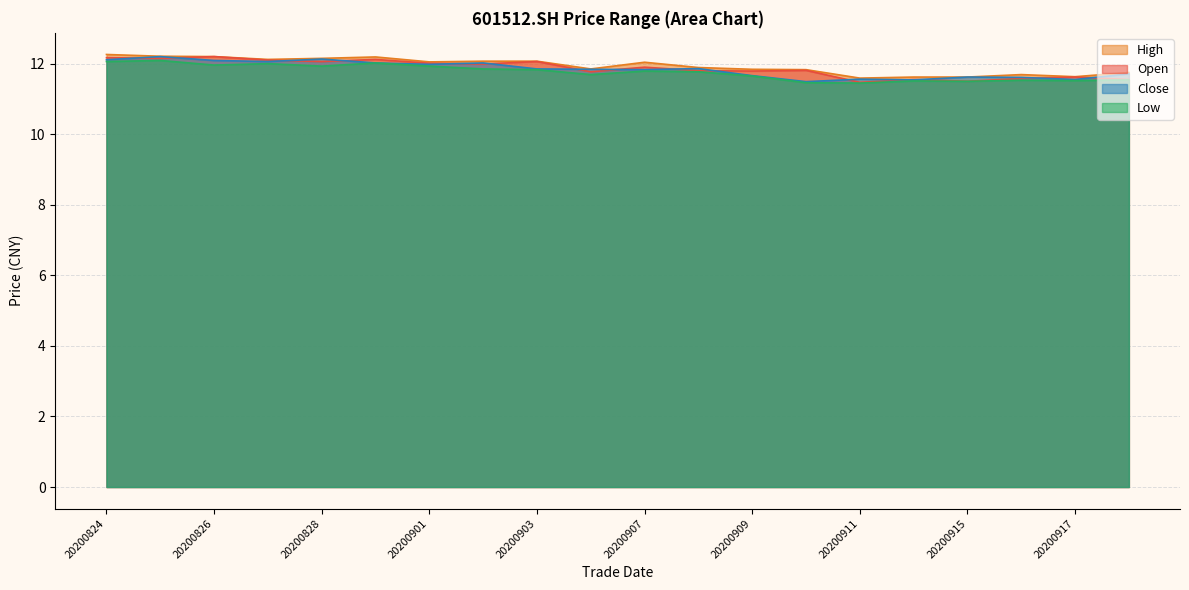

Where is the first local minimum for low?

20200826